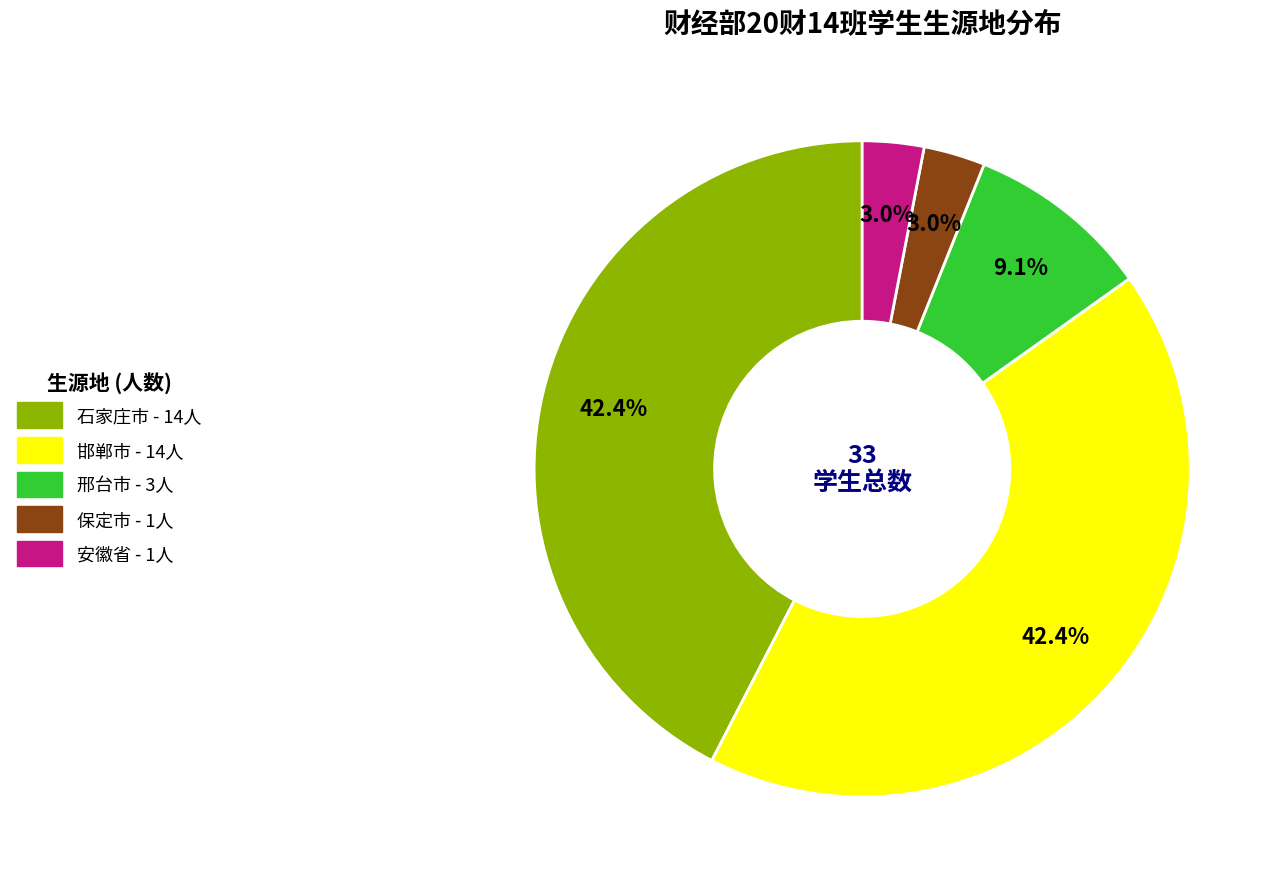

How many slices are in this pie chart?

5